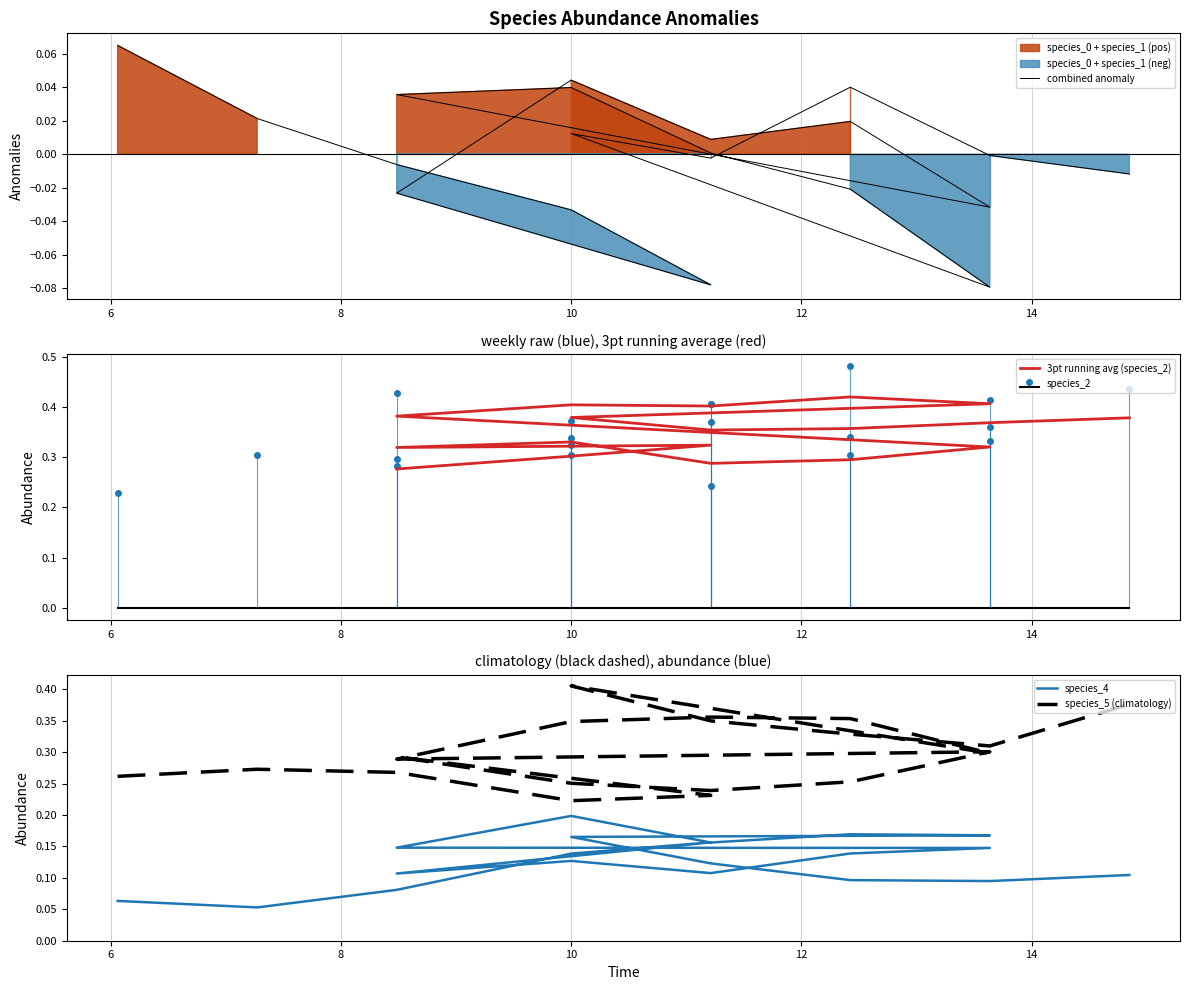

The value of species_5 at 17 is 0.2. True or false?

False